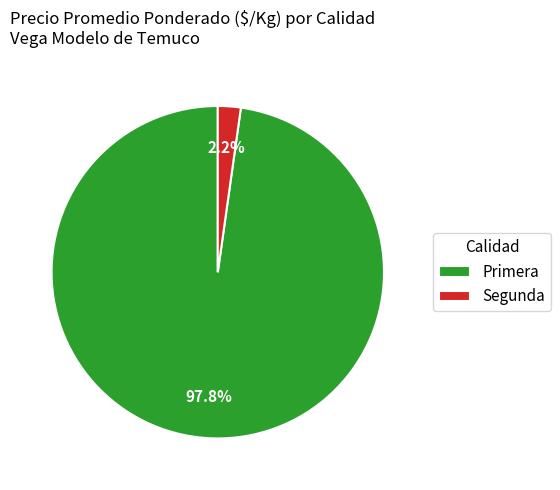

Which has a higher value, Primera or Segunda?

Primera